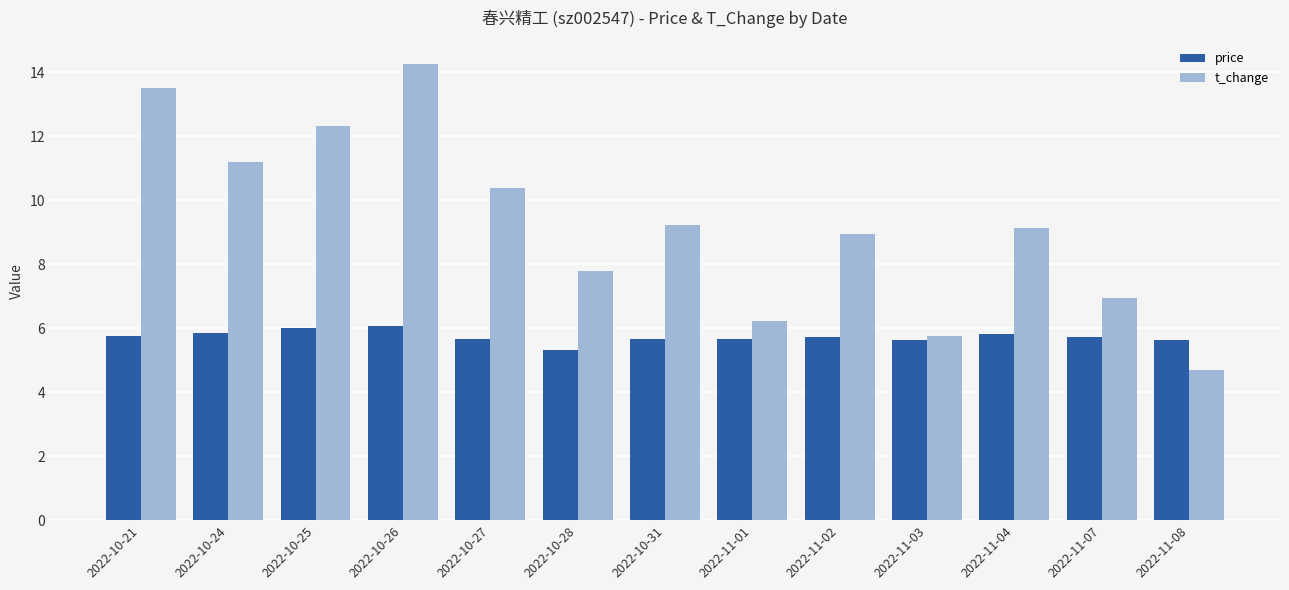

What is the smallest value displayed?

4.7